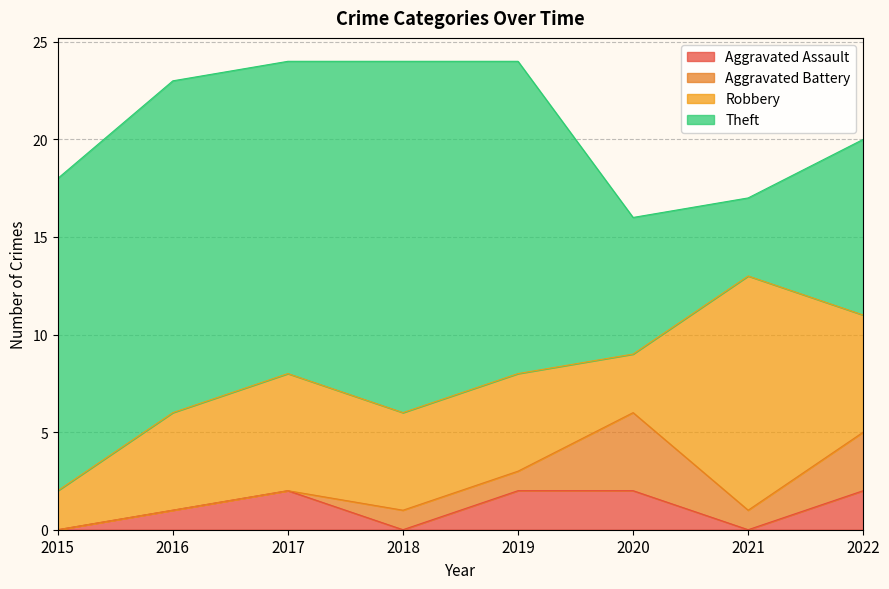

Where is the first local minimum for Robbery?

2020